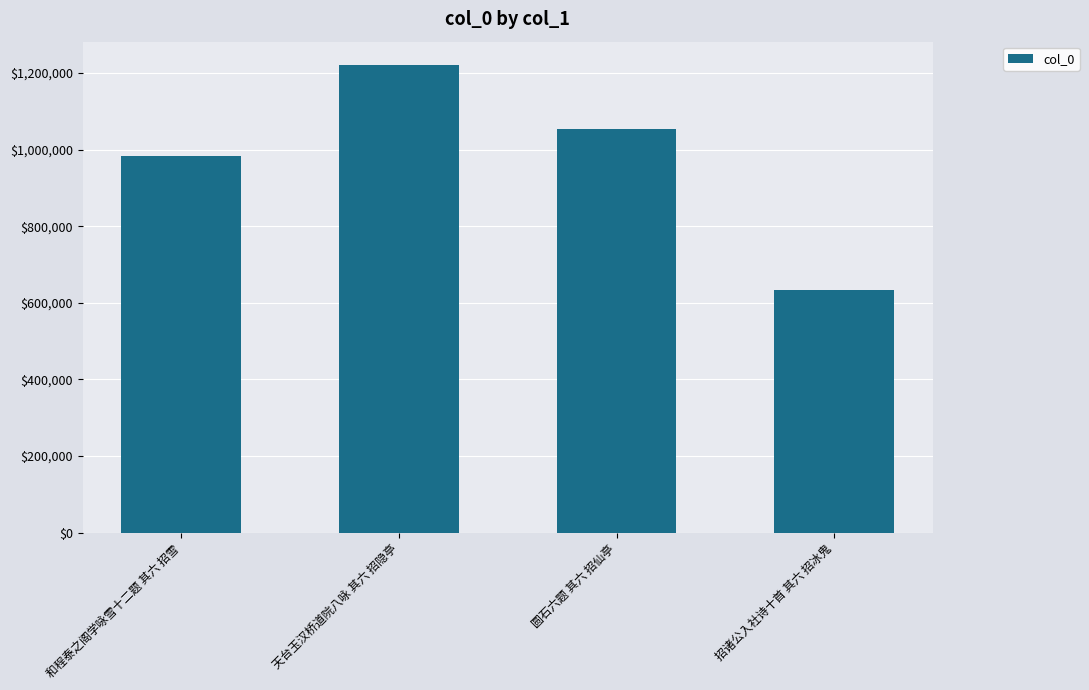

True or false: the data shows 983543 at 和程泰之阁学咏雪十二题 其六 招雪.

True